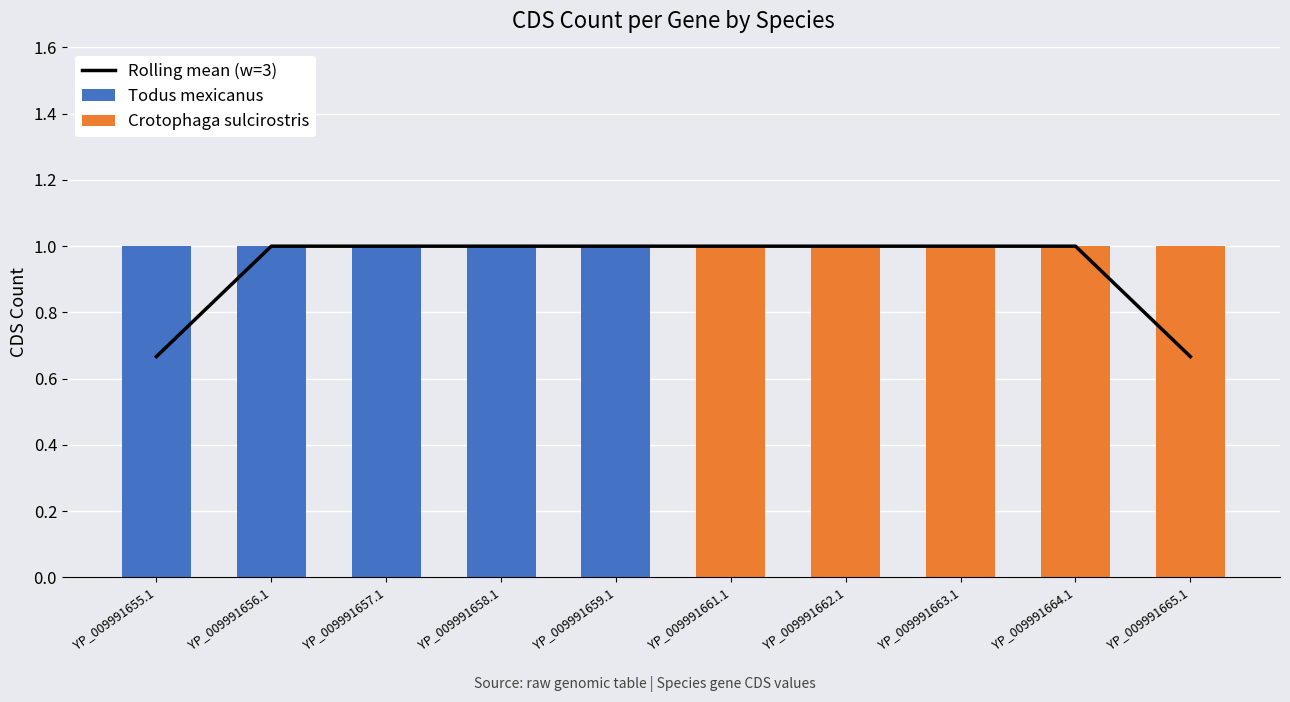

At how many categories does at least one series exceed 0?

10